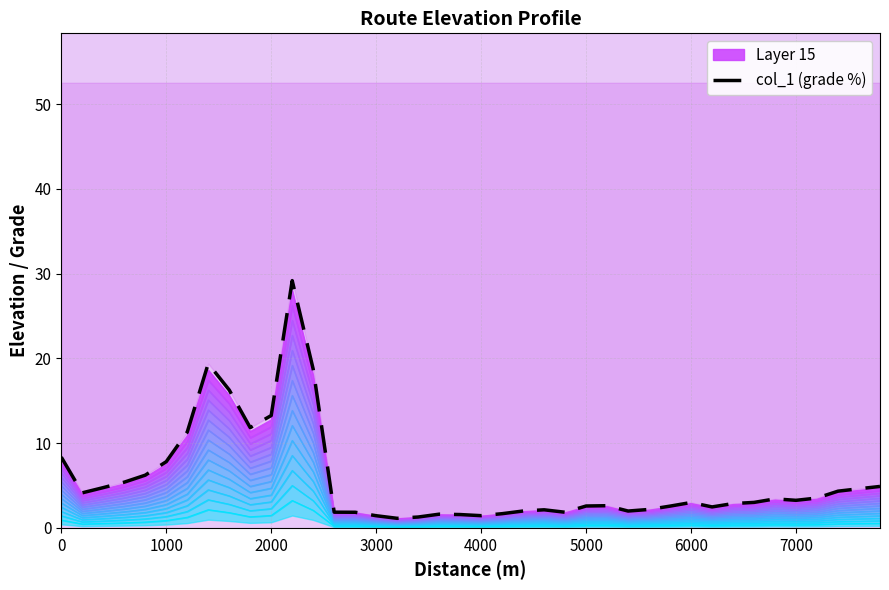

The value at 24 is 1.0. True or false?

False